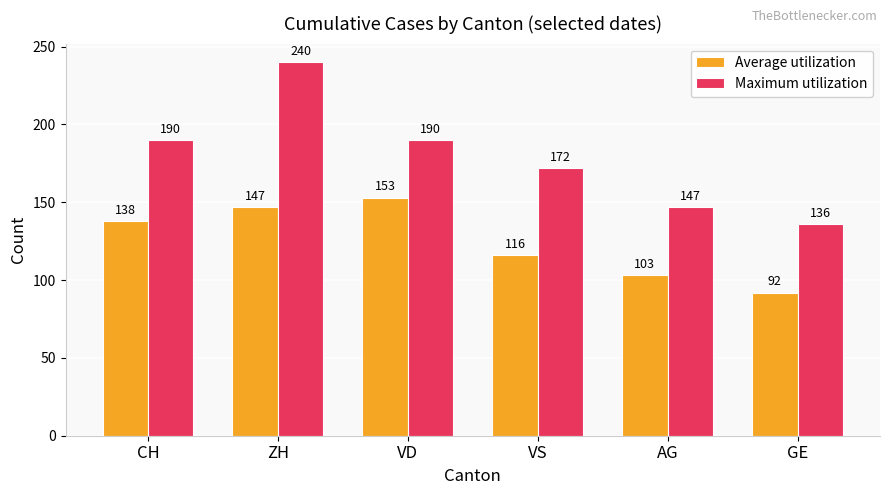

What is the label of the 6th bar from the right?

CH